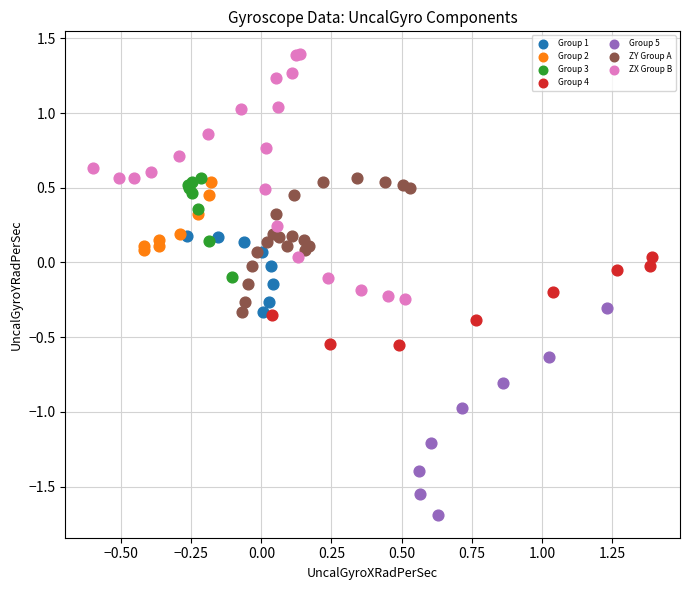

Which series contains the lowest Y value?

Group 5